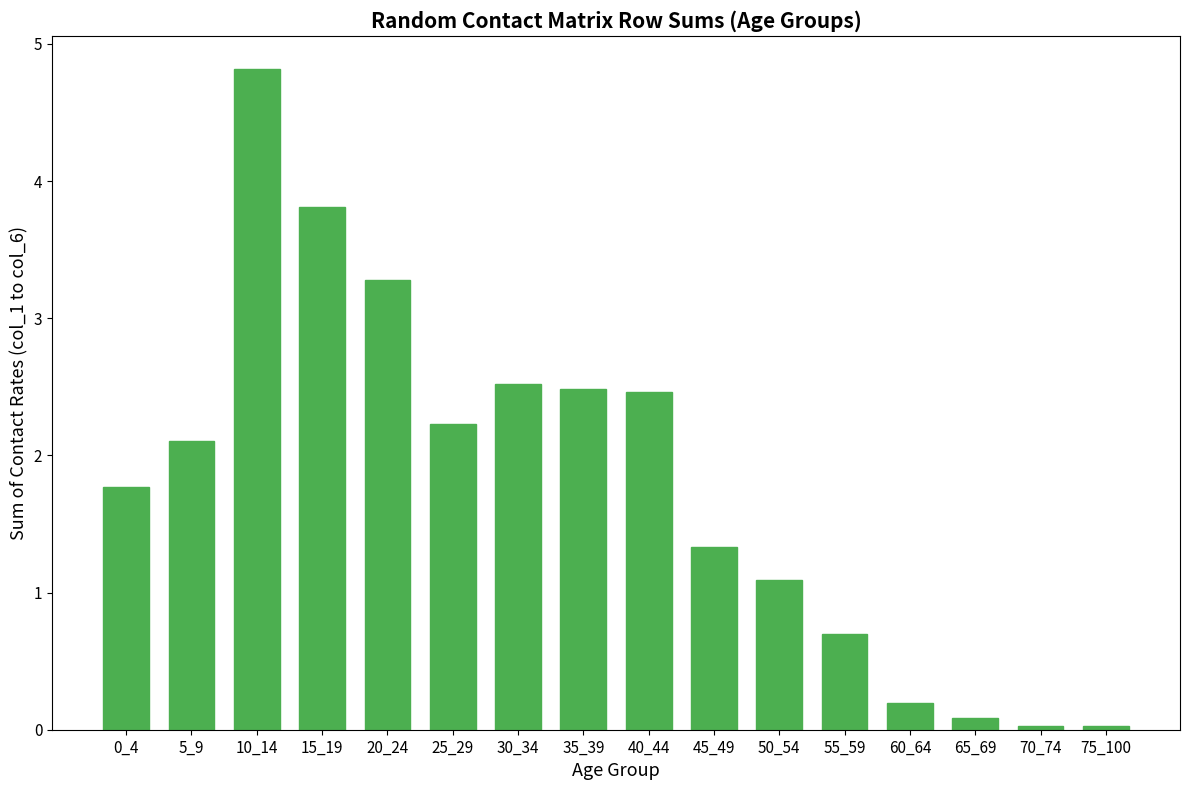

What is the difference between the maximum and second lowest values?

4.8